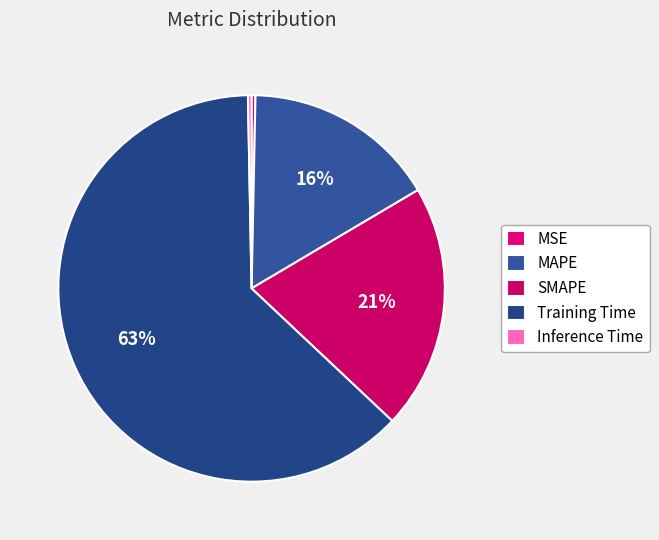

Is there any slice that represents more than half of the pie?

Yes